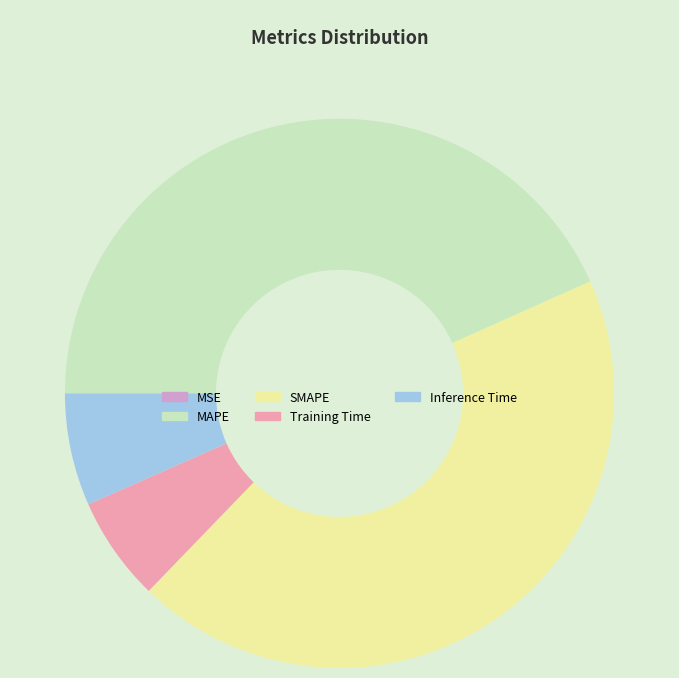

Which slice is the largest?

SMAPE